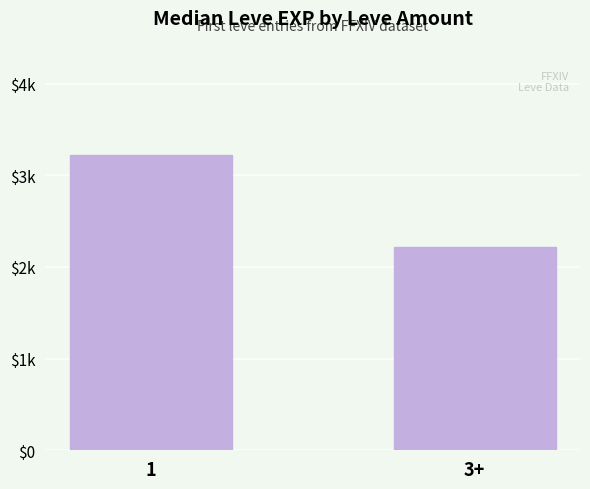

Does the chart contain any negative values?

No